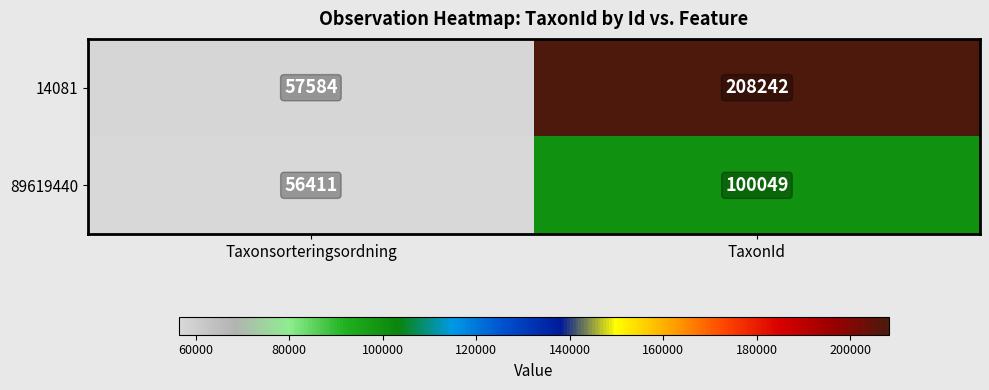

At TaxonId, list the series in order from smallest to largest.

89619440, 14081